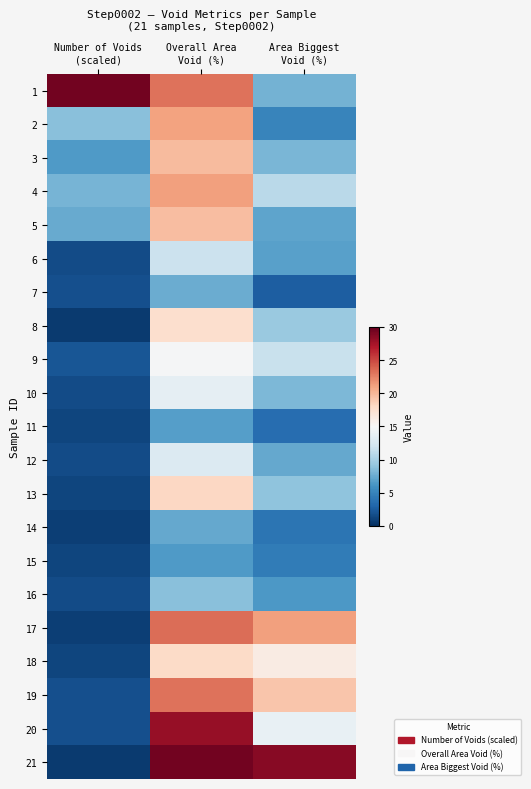

What is the spread (max minus min) of values at Number of Voids
(scaled)?

28.9